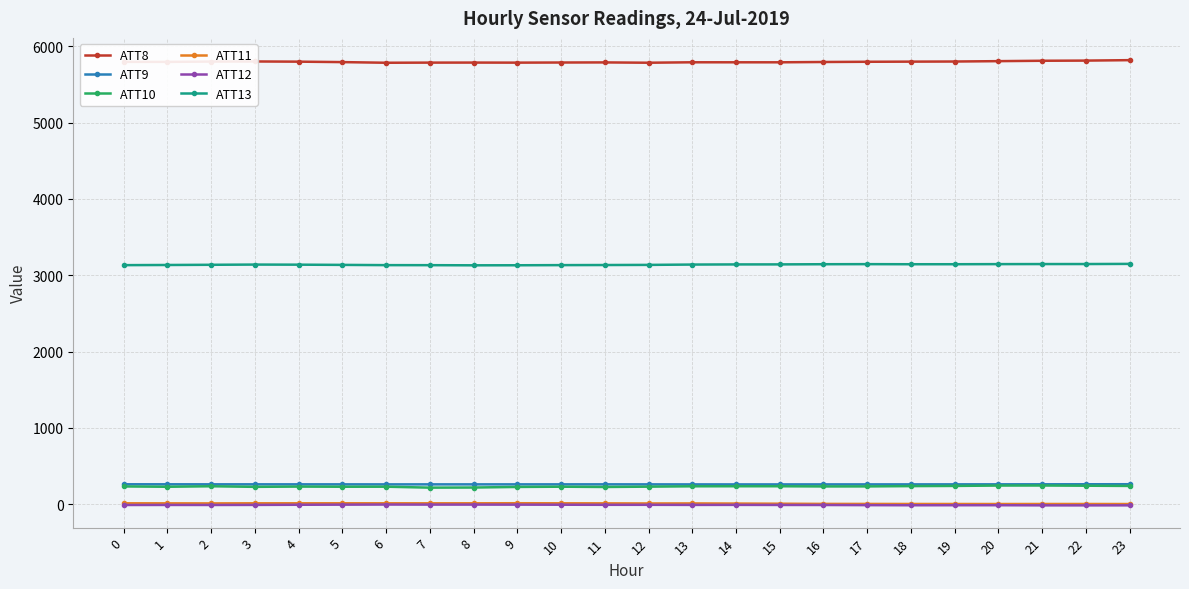

What is the difference between the ATT11 values at 11 and 16?

7.1